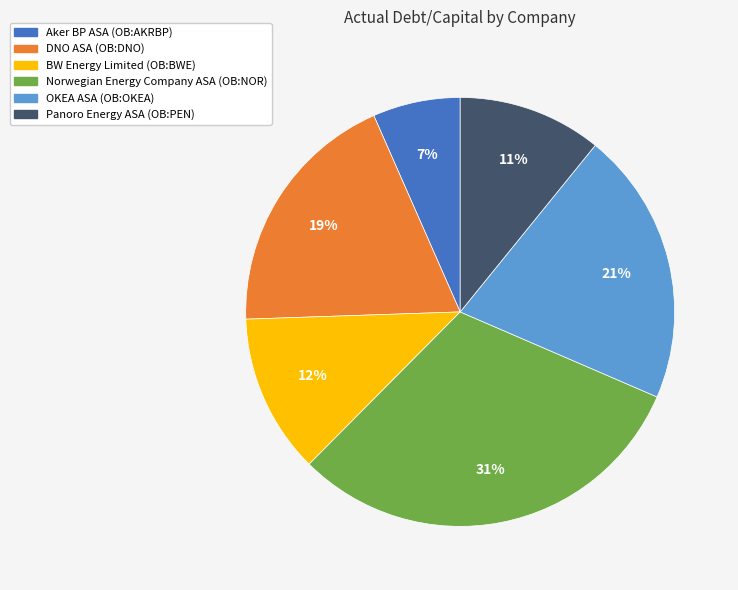

Does any single category account for the majority?

No